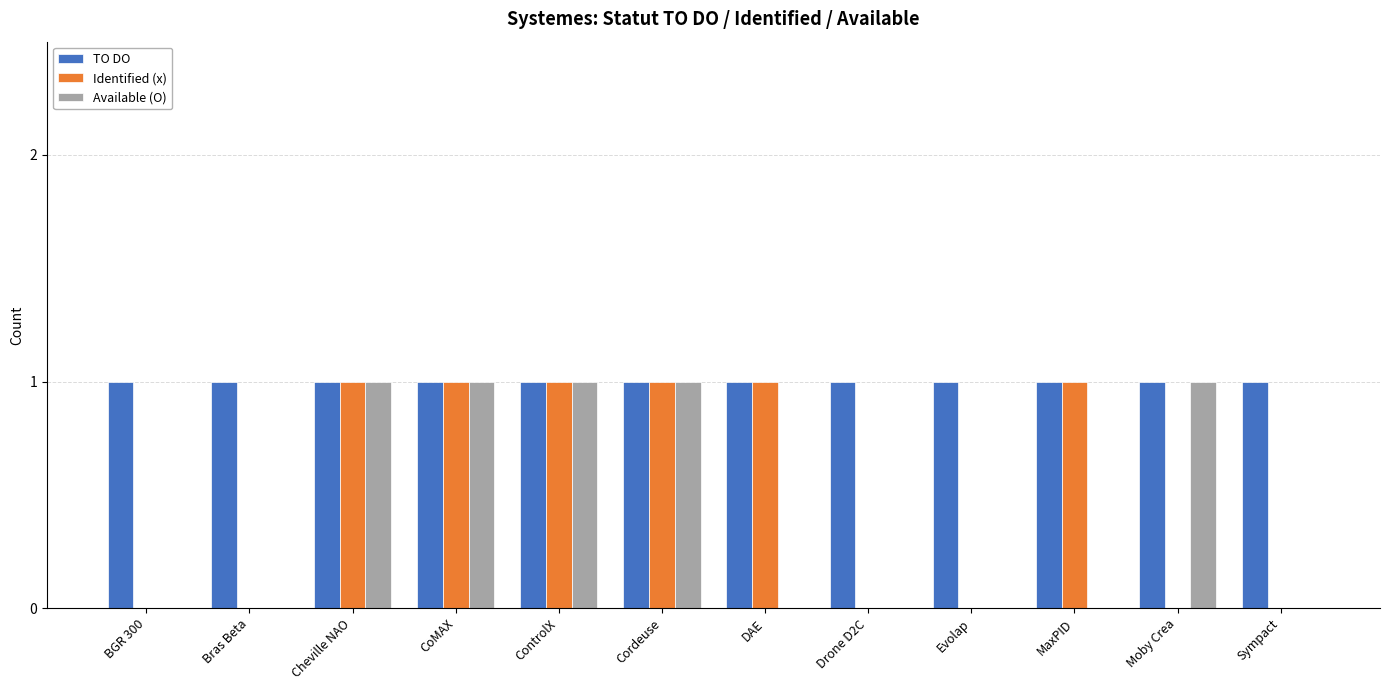

What are all the series names shown in the legend?

TO DO, Identified (x), Available (O)